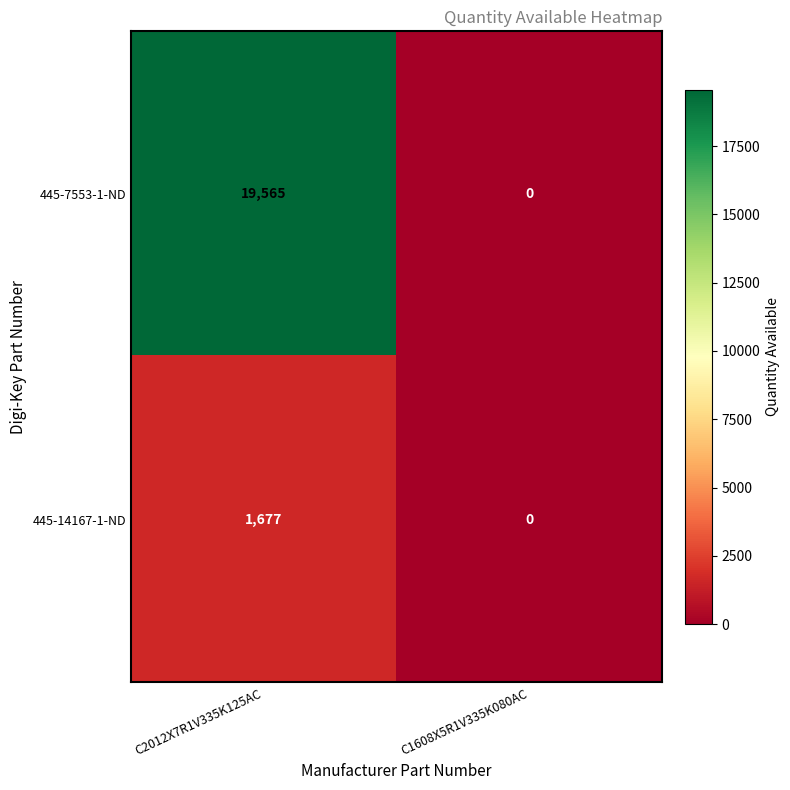

Rank the series by their average value, from highest to lowest.

445-7553-1-ND, 445-14167-1-ND